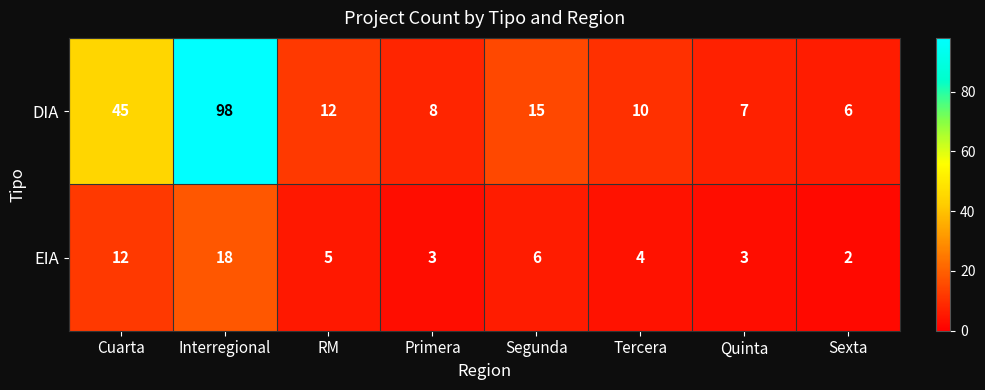

The value of DIA at Segunda is 24. True or false?

False